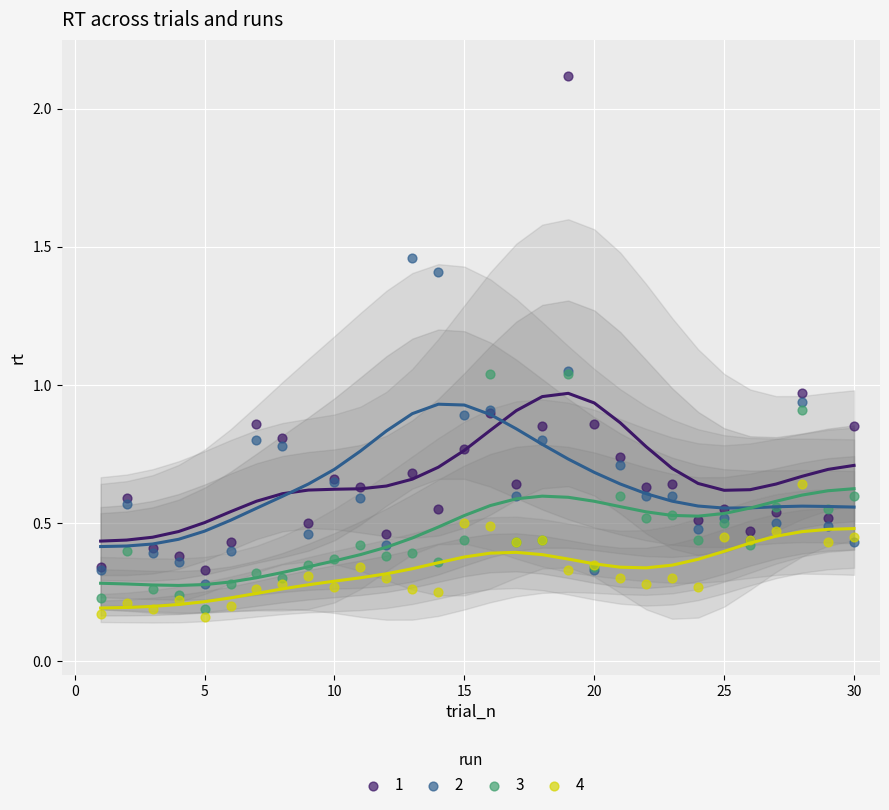

What are all the series names shown in the legend?

1, 2, 3, 4